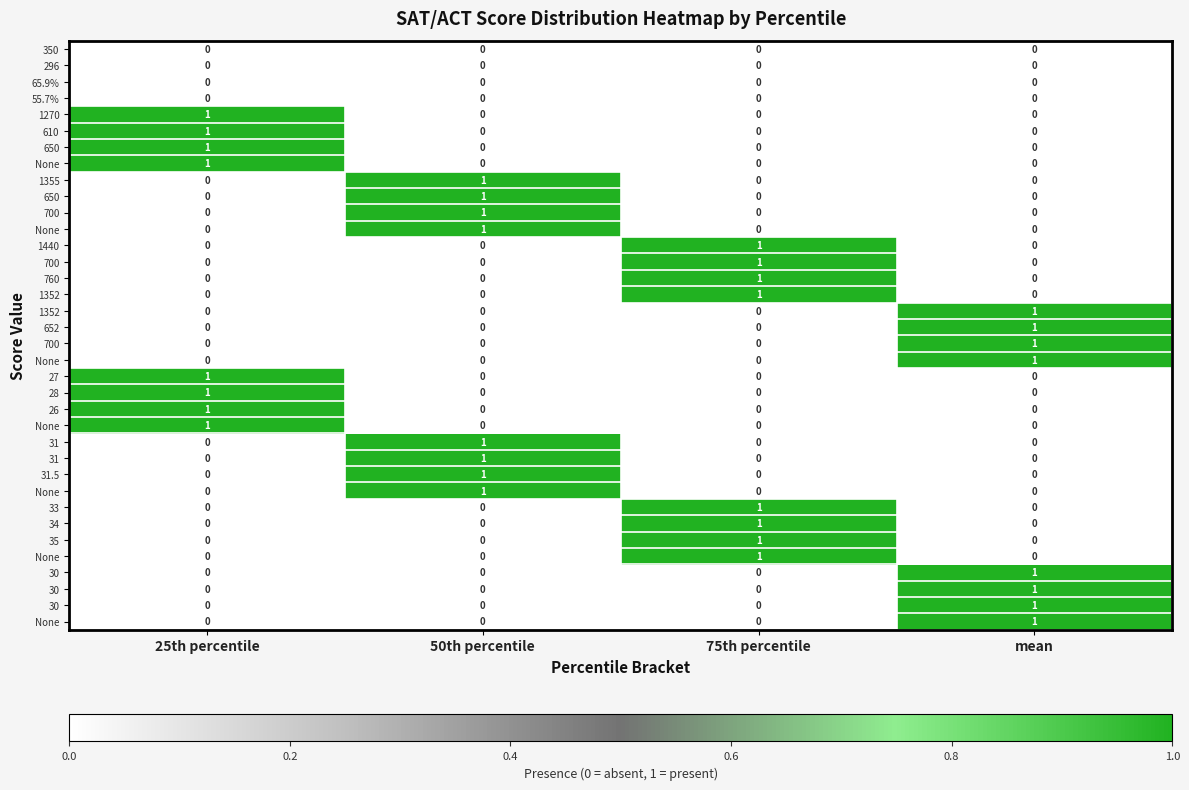

Which label corresponds to the largest value in the chart?

25th percentile